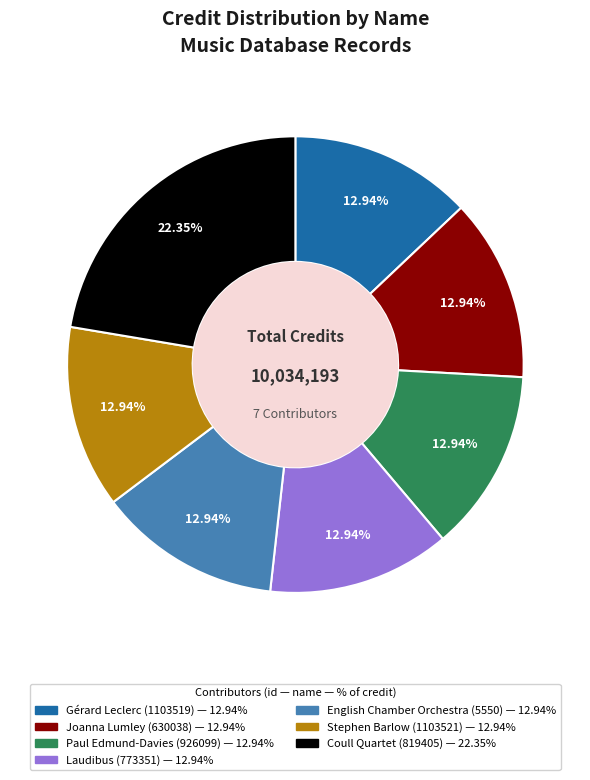

Combined, do Stephen Barlow (1103521) and Coull Quartet (819405) account for over 50%?

No